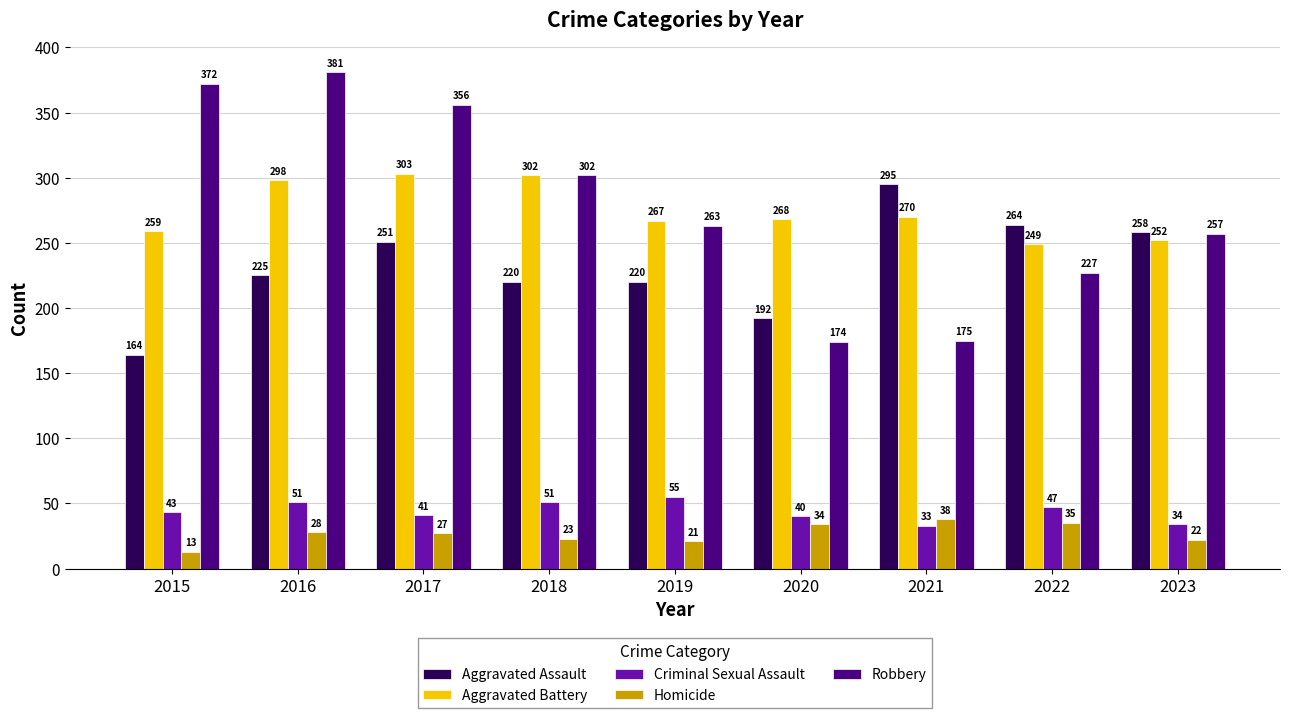

What is the lowest value of the Aggravated Battery series?

249